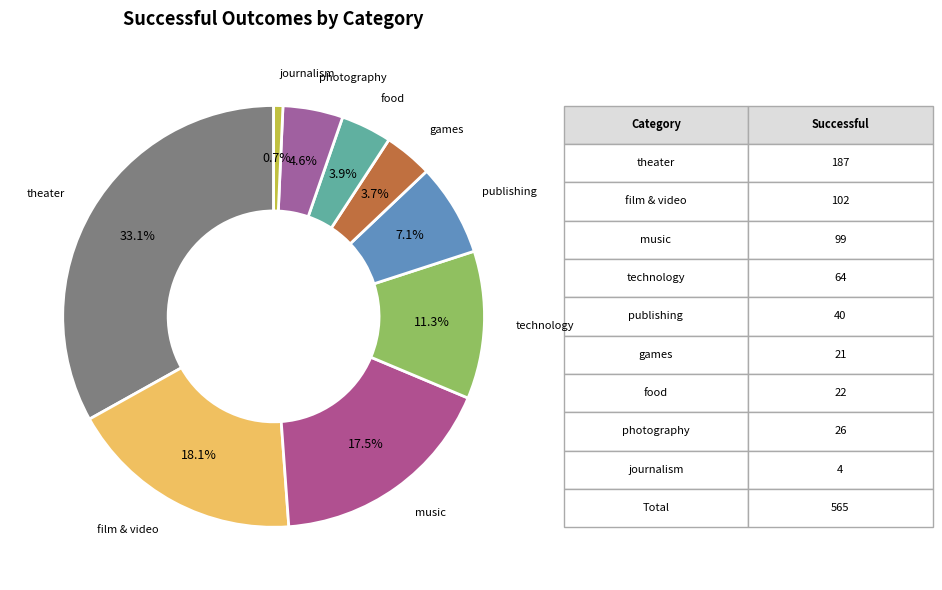

Does any single category account for the majority?

No